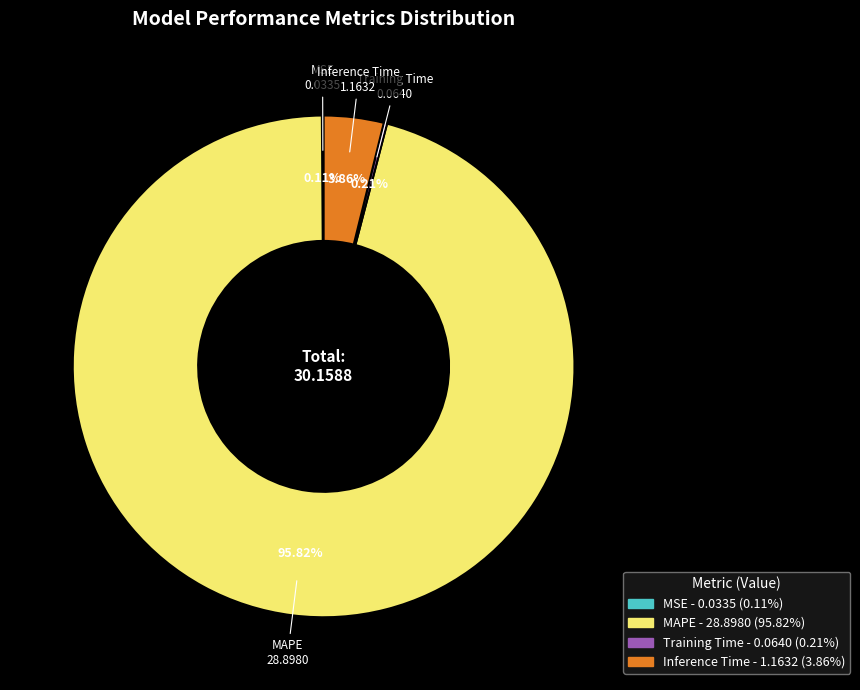

What is the majority slice?

MAPE